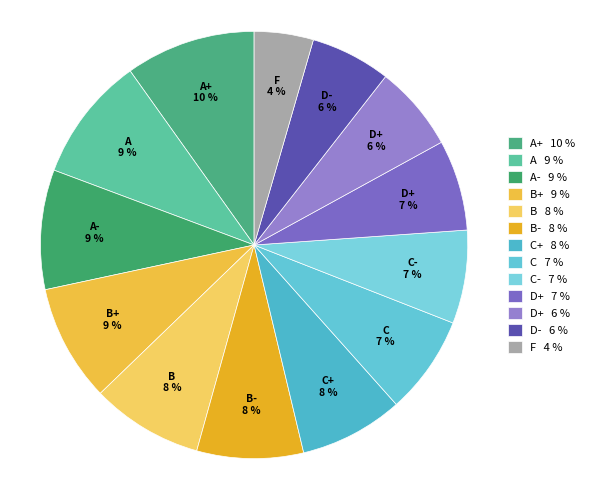

Combined, do C+ 8 % and B 8 % account for over 50%?

No